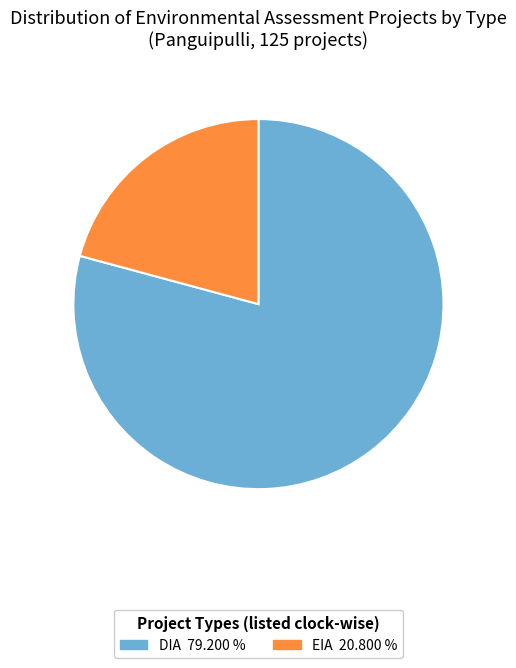

Is it true that DIA is 71% of the pie?

False